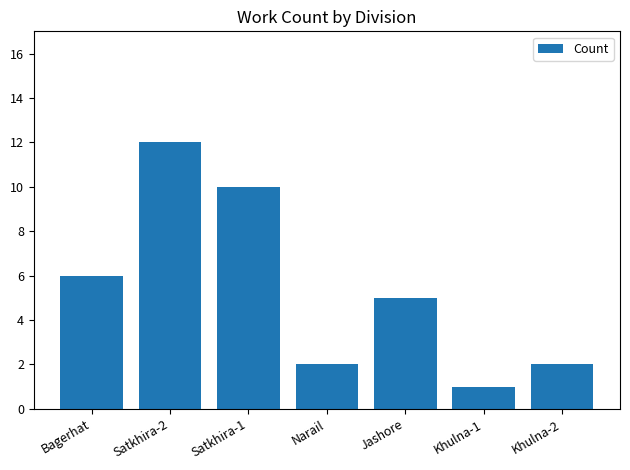

Count the number of categories in the chart.

7